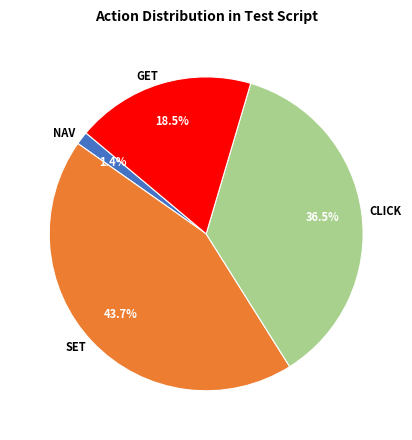

Which slice is the smallest?

NAV